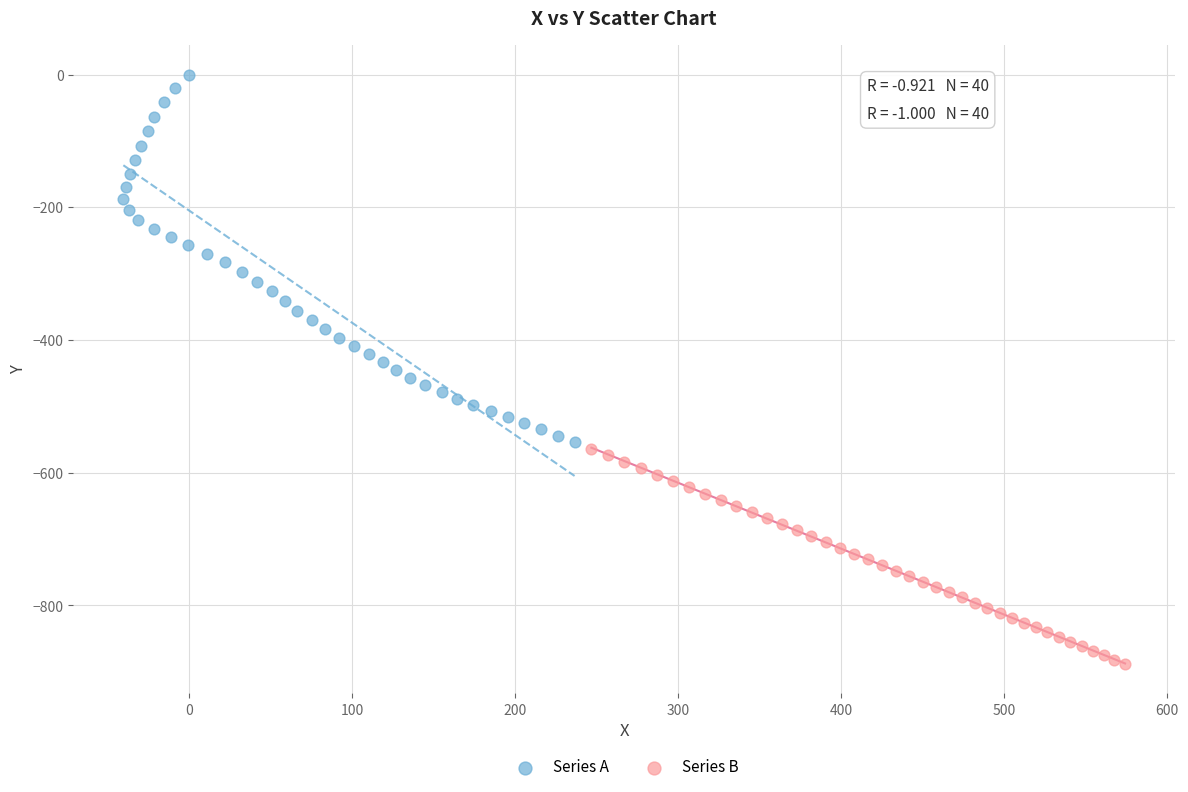

What are all the series names shown in the legend?

Series A, Series B